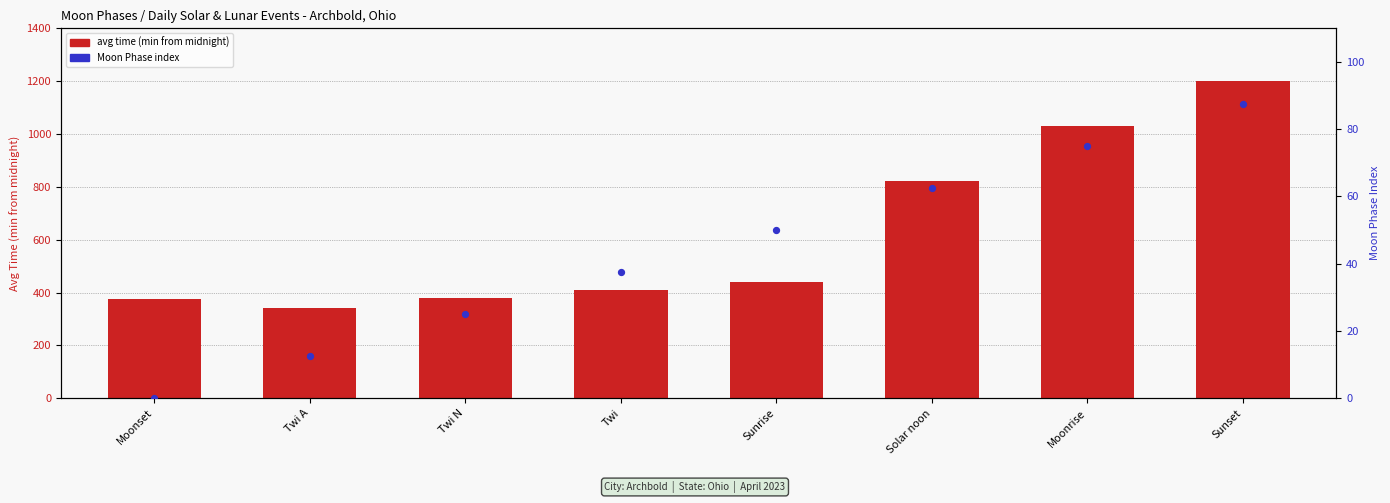

At which category is the sum across all series the highest?

Sunset